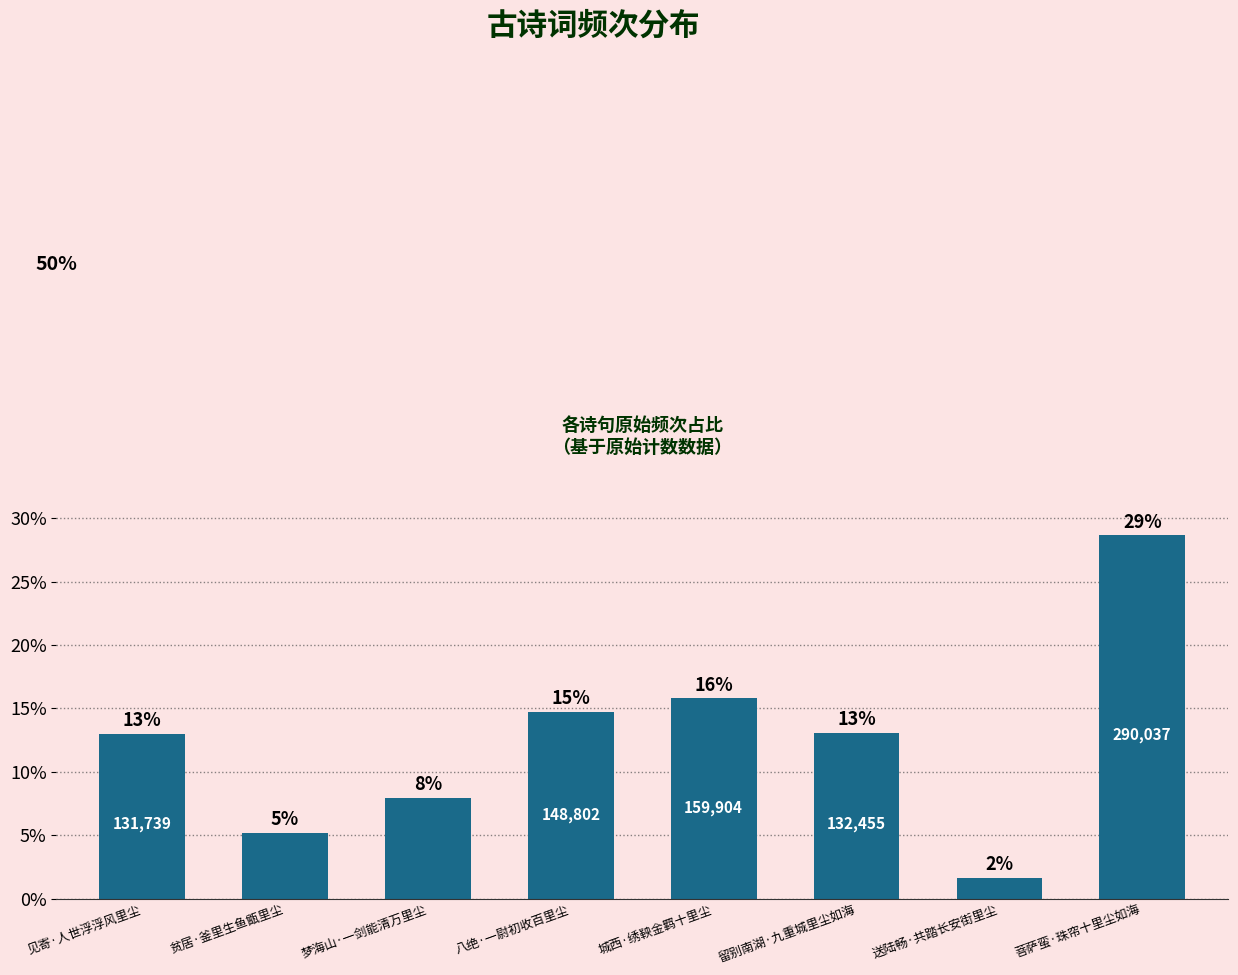

Reading left to right, list all the values displayed in this chart.

见寄·人世浮浮风里尘=13.0	贫居·釜里生鱼甑里尘=5.2	梦海山·一剑能清万里尘=7.9	八绝·一尉初收百里尘=14.7	城西·绣鞅金羁十里尘=15.8	留别南湖·九重城里尘如海=13.1	送陆畅·共踏长安街里尘=1.6	菩萨蛮·珠帘十里尘如海=28.7